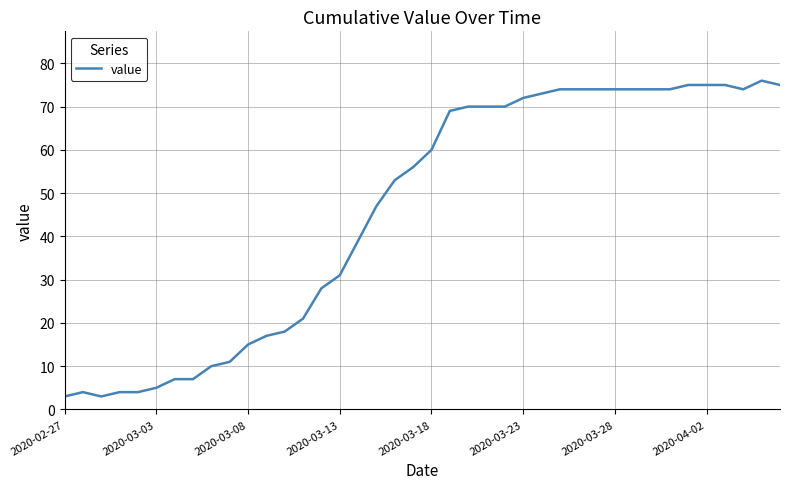

What is the sum of all values?

1835